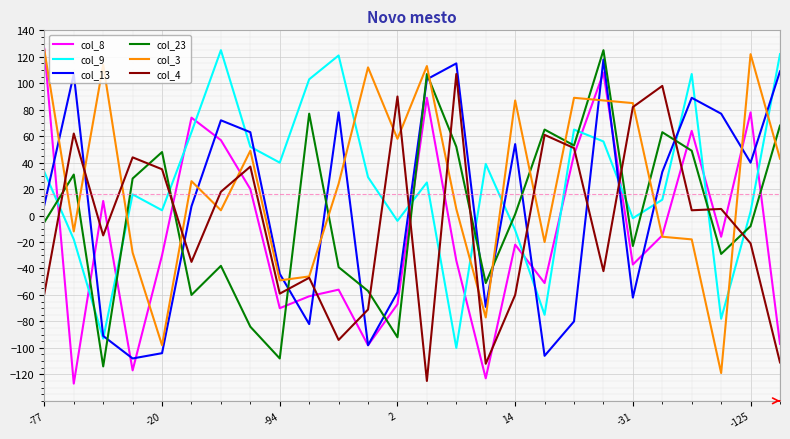

After their last crossing, which series has the higher values: col_4 or col_8?

col_8